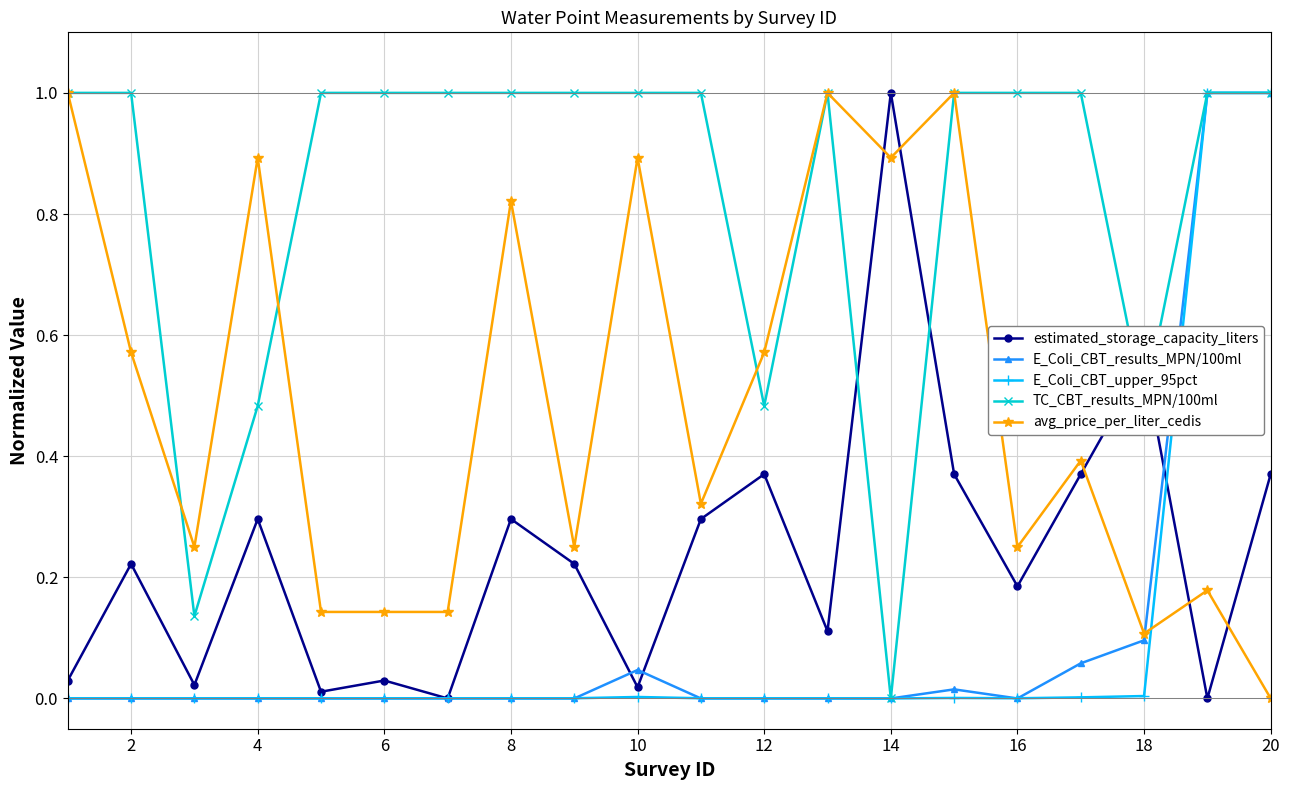

What is the maximum value for avg_price_per_liter_cedis?

1.0